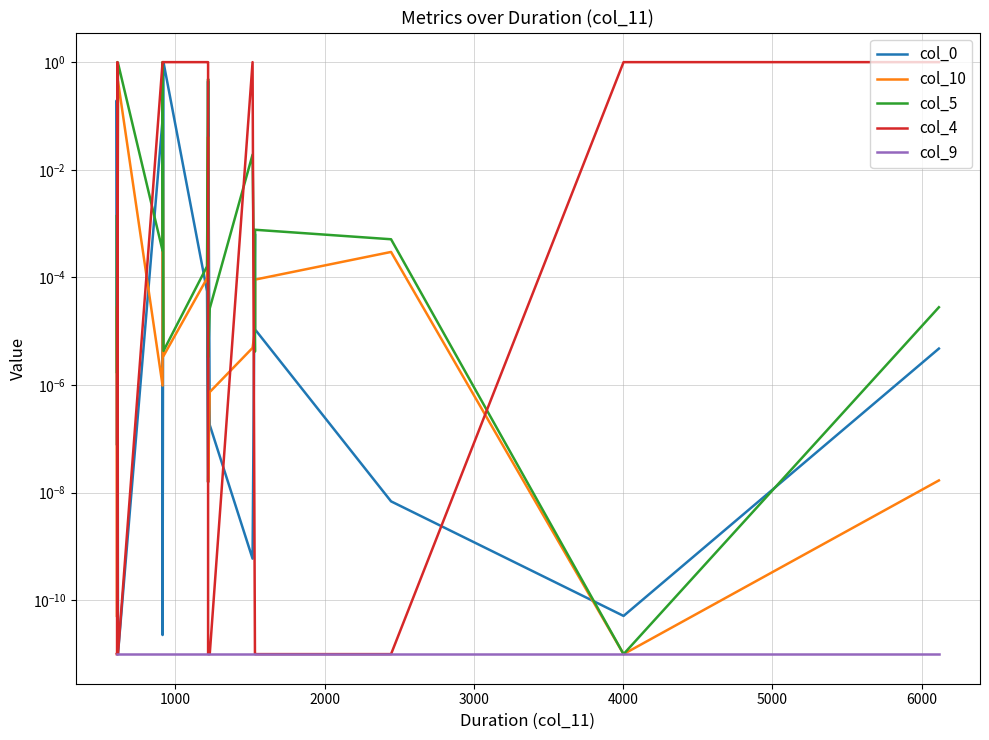

Rank the series by their maximum value, from highest to lowest.

col_0, col_10, col_5, col_4, col_9